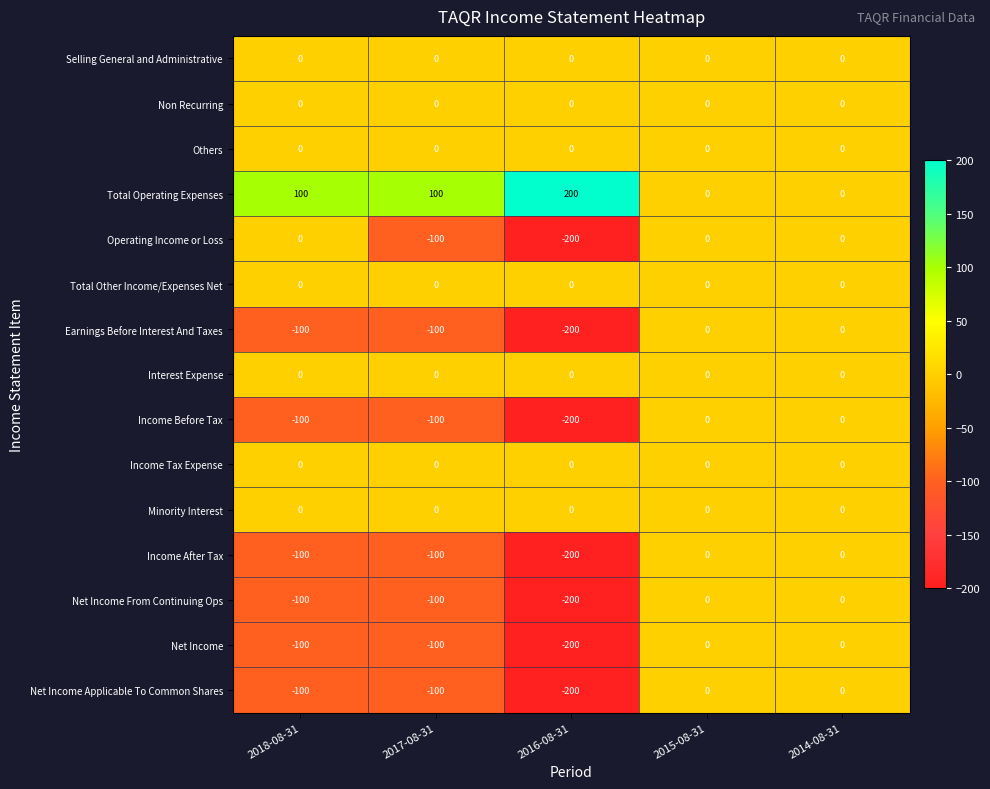

What is the sum of the Net Income Applicable To Common Shares values at 2016-08-31 and 2015-08-31?

-200